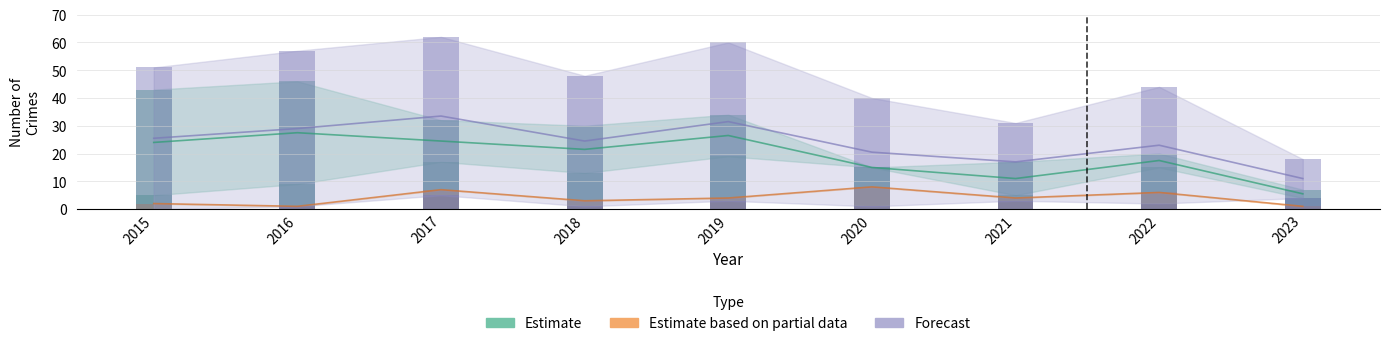

What is the difference between the Total values at 2019 and 2020?

20